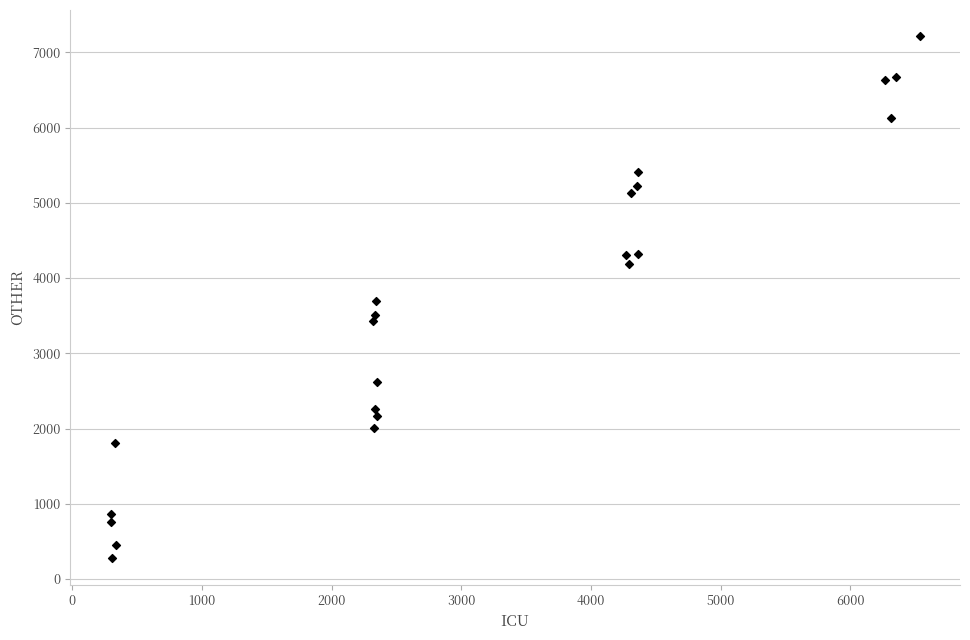

What is the range of Y values (max minus min)?

6941.8